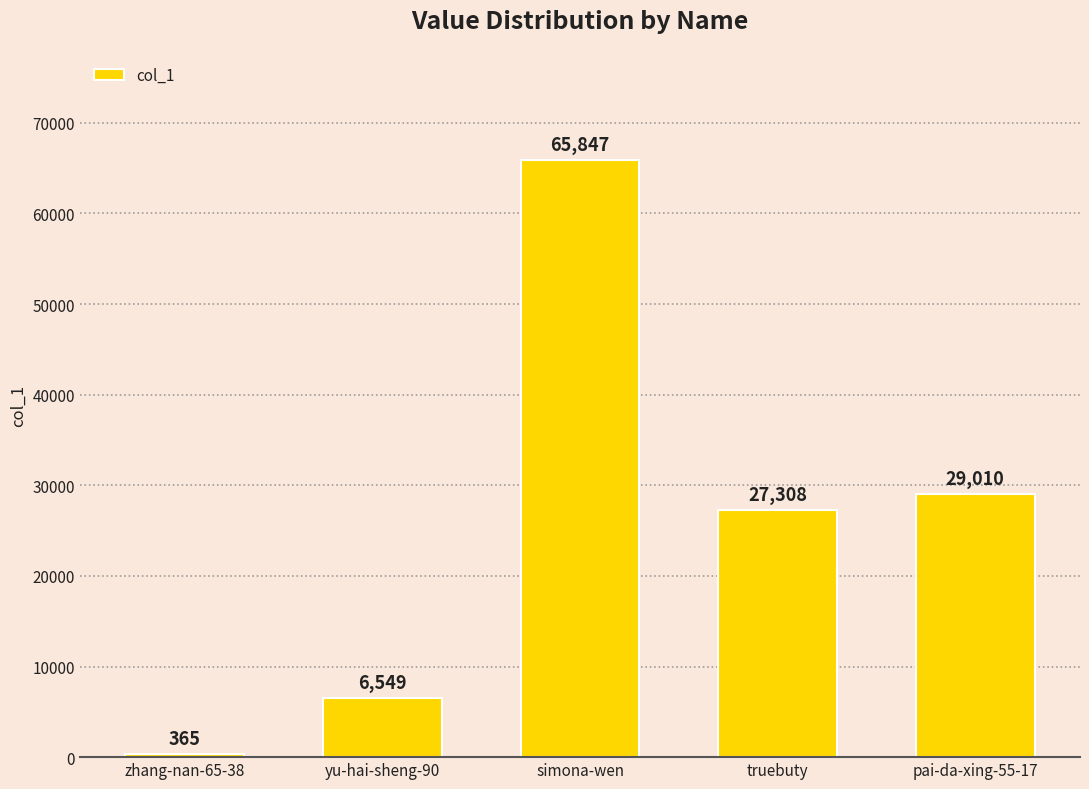

What is the average value?

25816